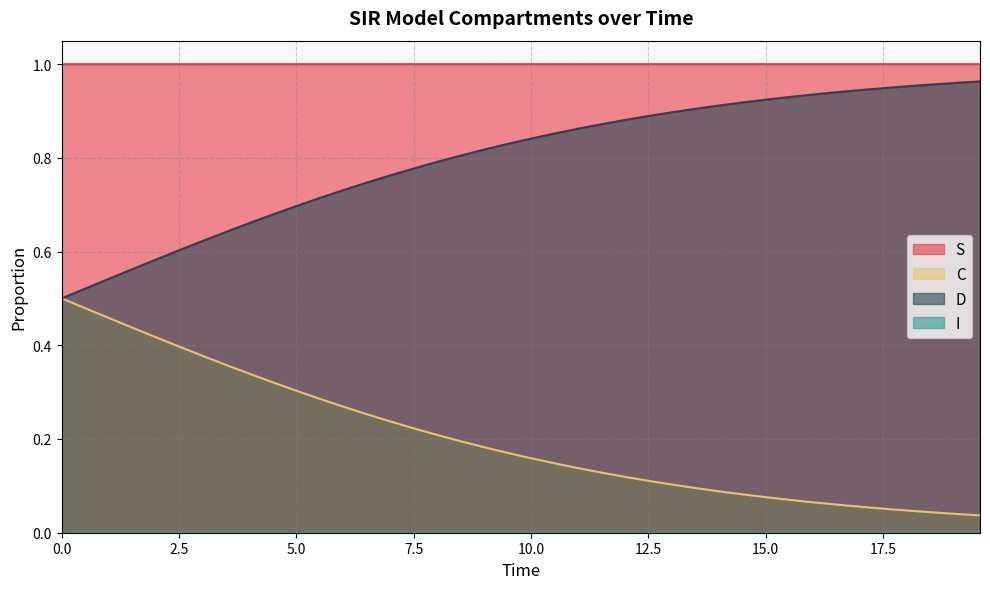

Which series has the largest total across all categories?

S